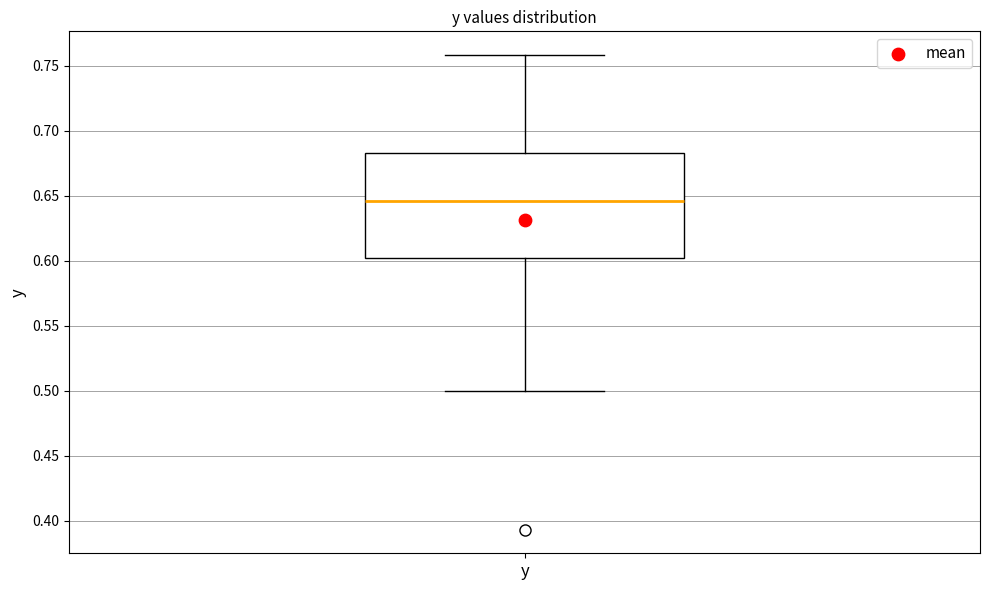

Transcribe this box plot: give where the median line is, the range the box spans, and where the two whiskers end, as read against the y-axis. The values are not printed on the chart, so give them approximately, as read against the axis.

median 0.645, box 0.600 to 0.685, whiskers 0.500 to 0.760